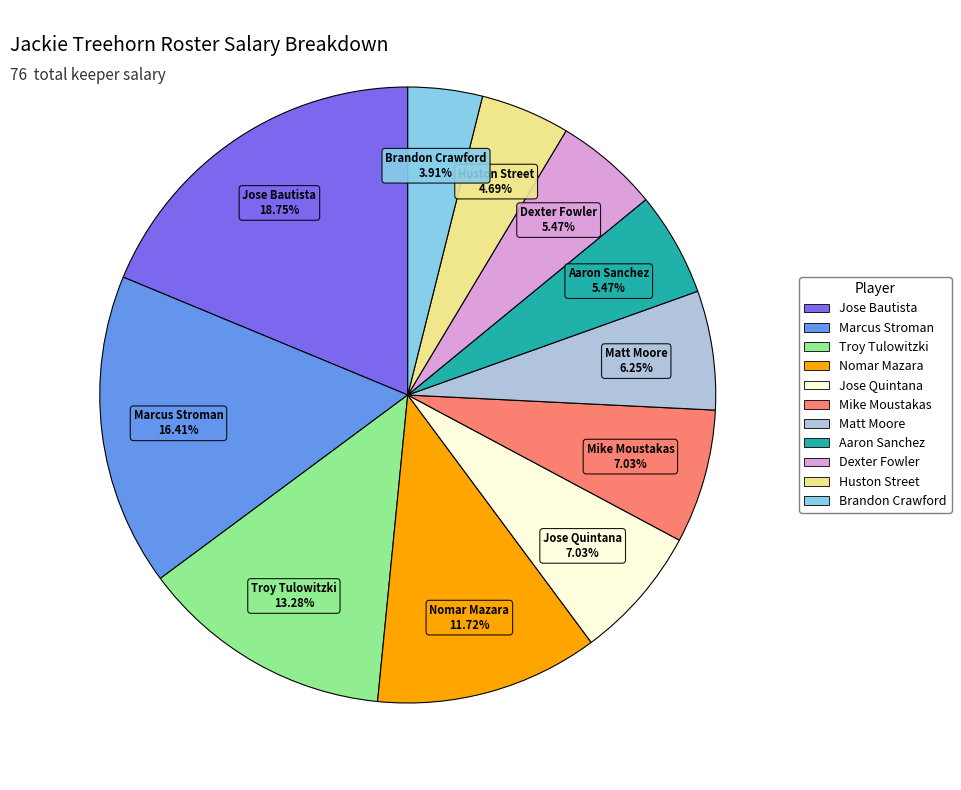

What is the smallest slice in the pie chart?

Brandon Crawford